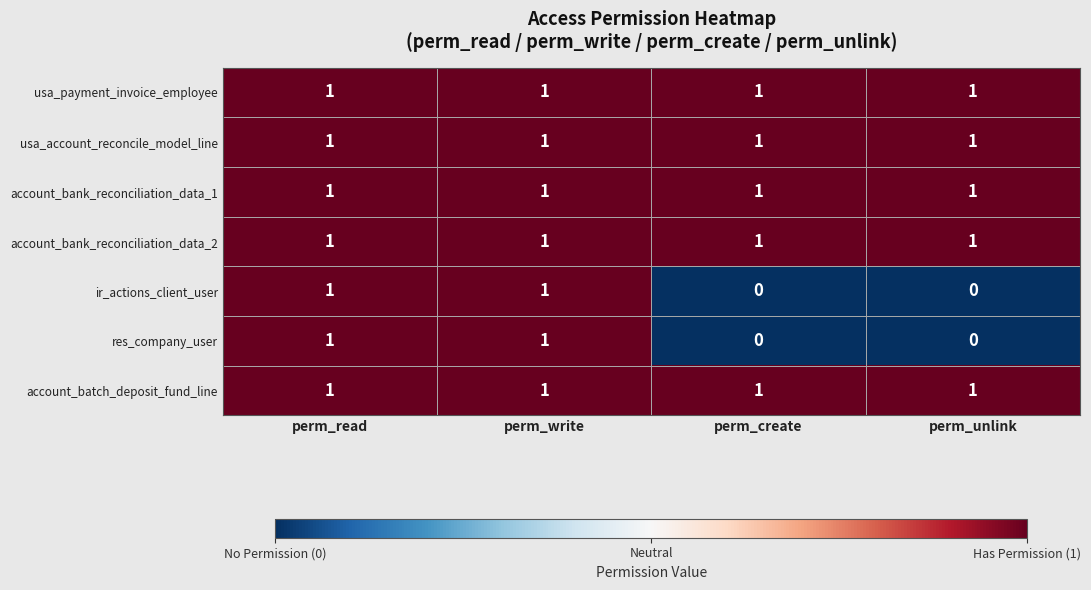

What is the sum of all usa_payment_invoice_employee values?

4